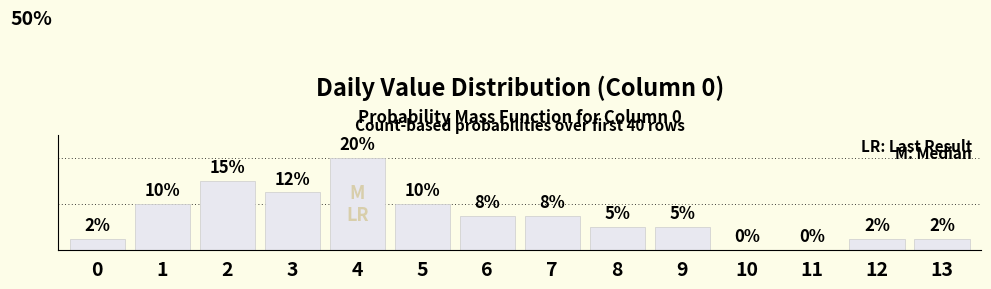

Reading right to left, what are all the values shown in this chart?

13=0.0	12=0.0	11=0.0	10=0.0	9=0.1	8=0.1	7=0.1	6=0.1	5=0.1	4=0.2	3=0.1	2=0.1	1=0.1	0=0.0